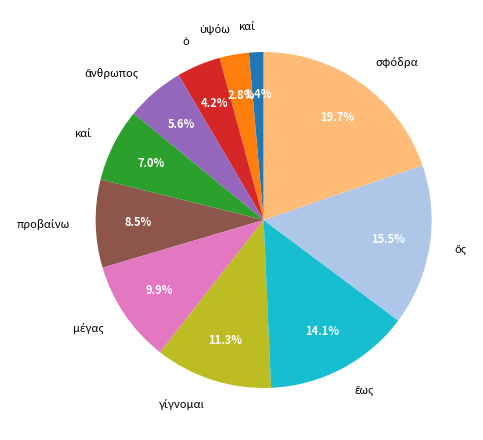

Is there a majority slice in this chart?

No